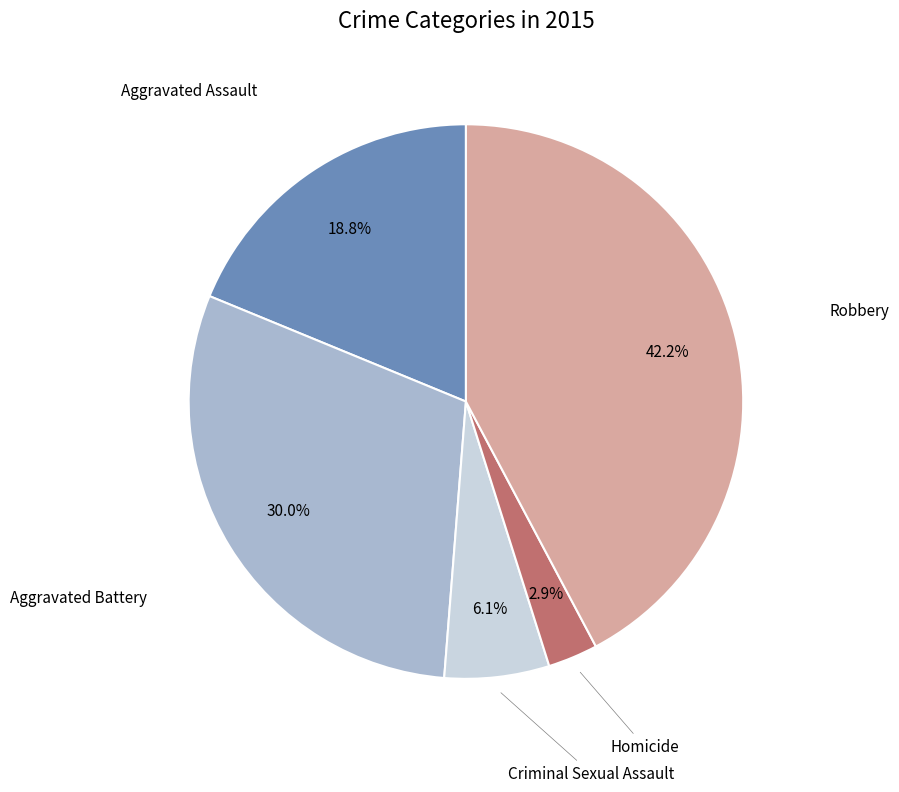

Does any single category account for the majority?

No